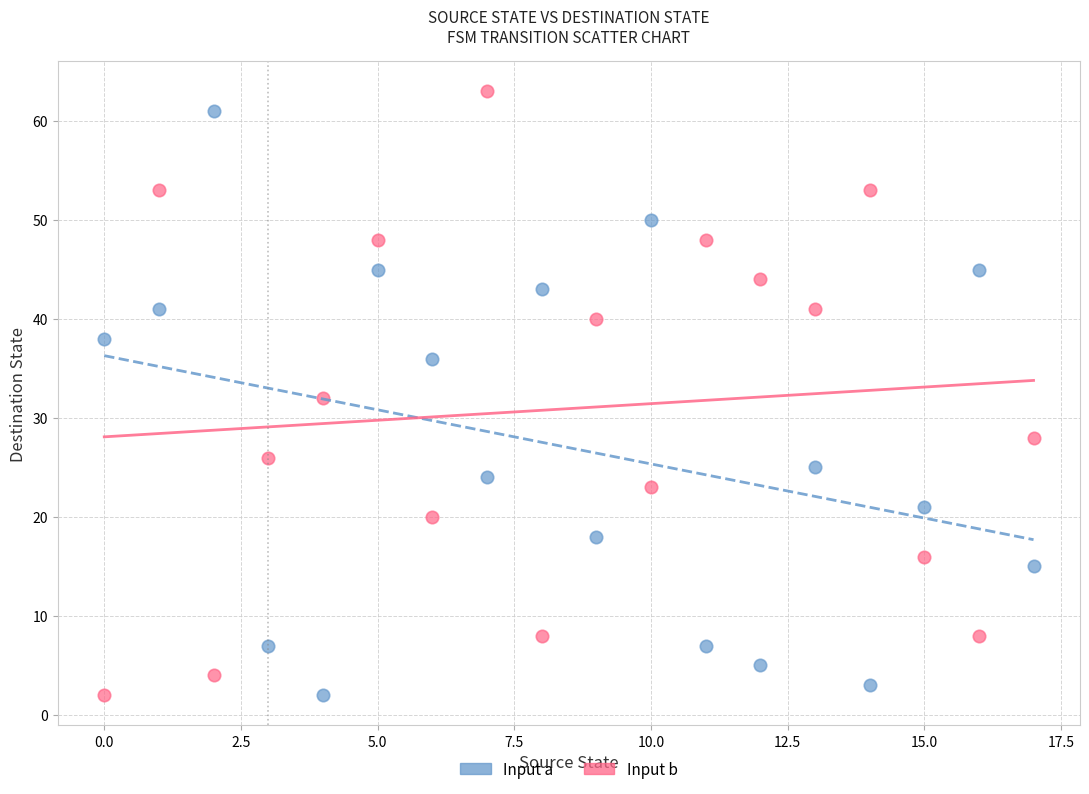

Across all data points, what is the range of Y values (max minus min)?

61